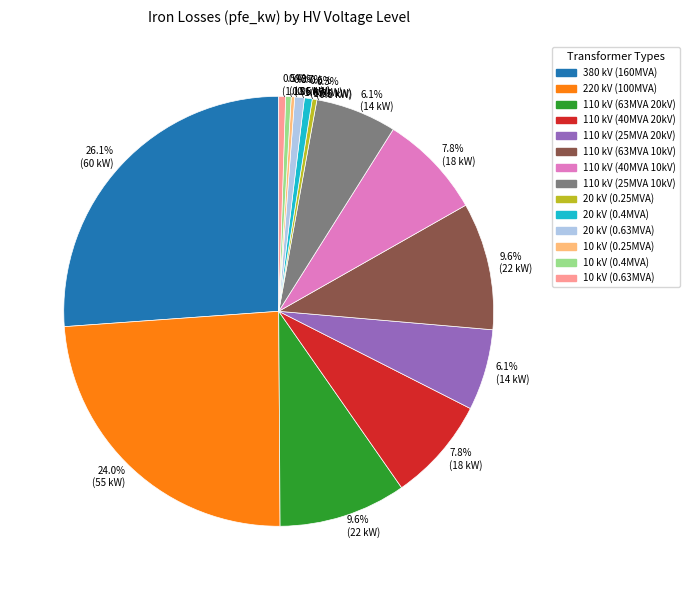

Which slice is the largest?

380 kV (160MVA)